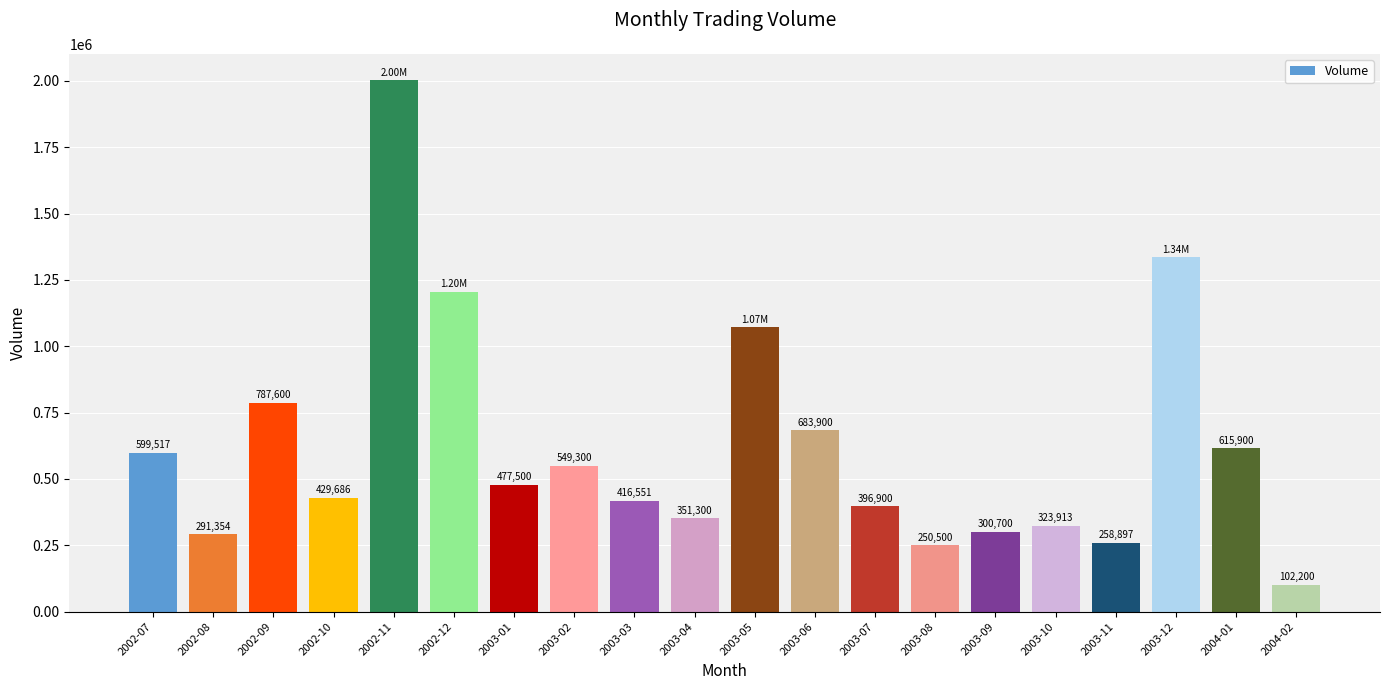

At which label does the data first exceed 477500?

2002-07